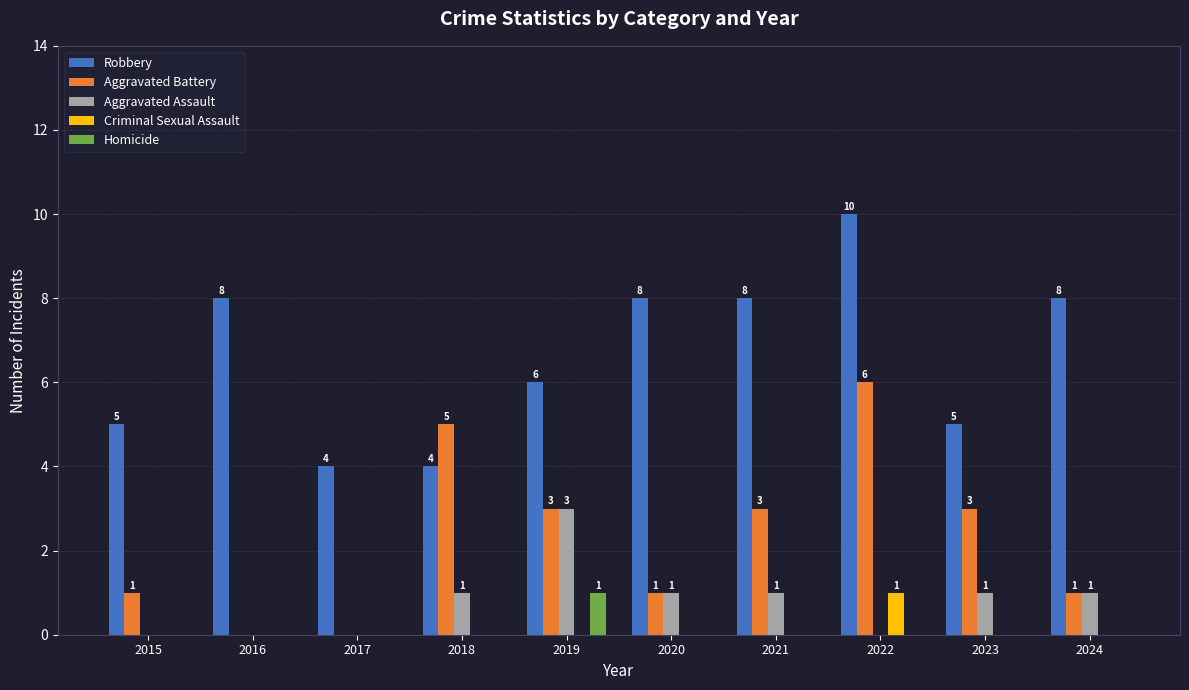

Reading left to right, extract all data points from this chart.

Robbery: 2015=5	2016=8	2017=4	2018=4	2019=6	2020=8	2021=8	2022=10	2023=5	2024=8
Aggravated Battery: 2015=1	2016=0	2017=0	2018=5	2019=3	2020=1	2021=3	2022=6	2023=3	2024=1
Aggravated Assault: 2015=0	2016=0	2017=0	2018=1	2019=3	2020=1	2021=1	2022=0	2023=1	2024=1
Criminal Sexual Assault: 2015=0	2016=0	2017=0	2018=0	2019=0	2020=0	2021=0	2022=1	2023=0	2024=0
Homicide: 2015=0	2016=0	2017=0	2018=0	2019=1	2020=0	2021=0	2022=0	2023=0	2024=0